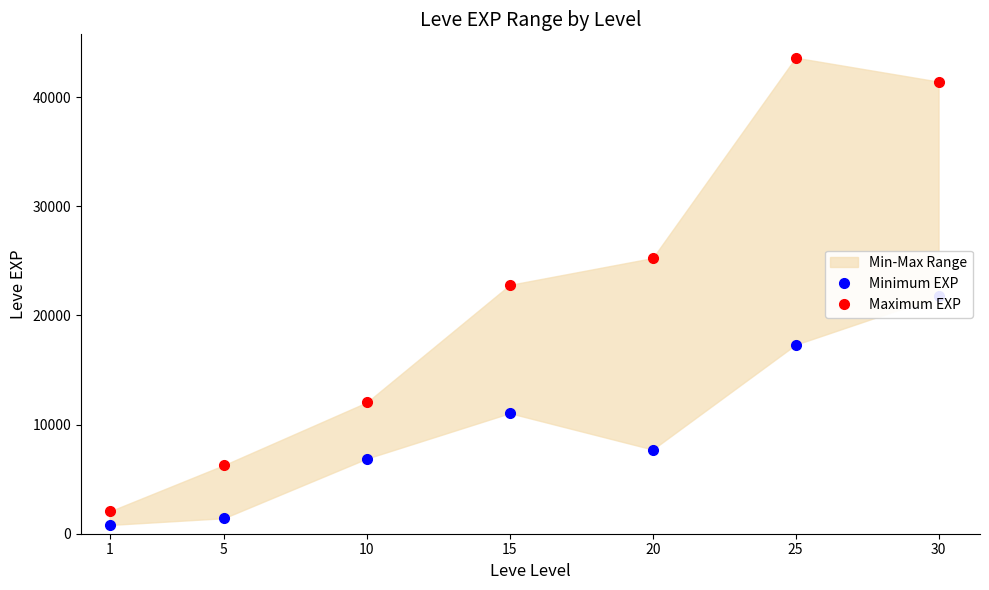

Which series has the largest total across all categories?

Maximum EXP